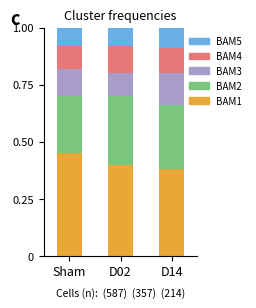

What is the total value across all series at D14?

1.0